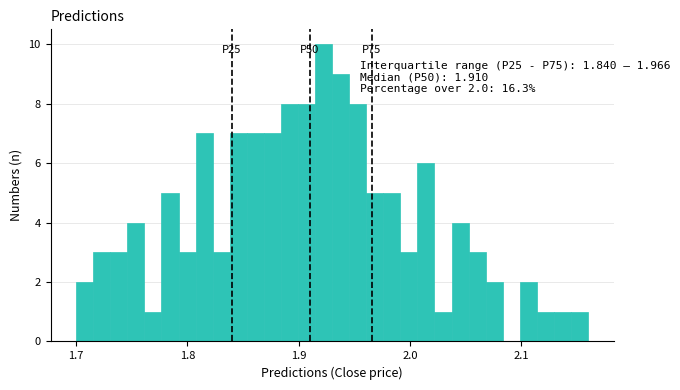

Read against the x-axis, roughly where is the centre of the tallest bar?

1.92